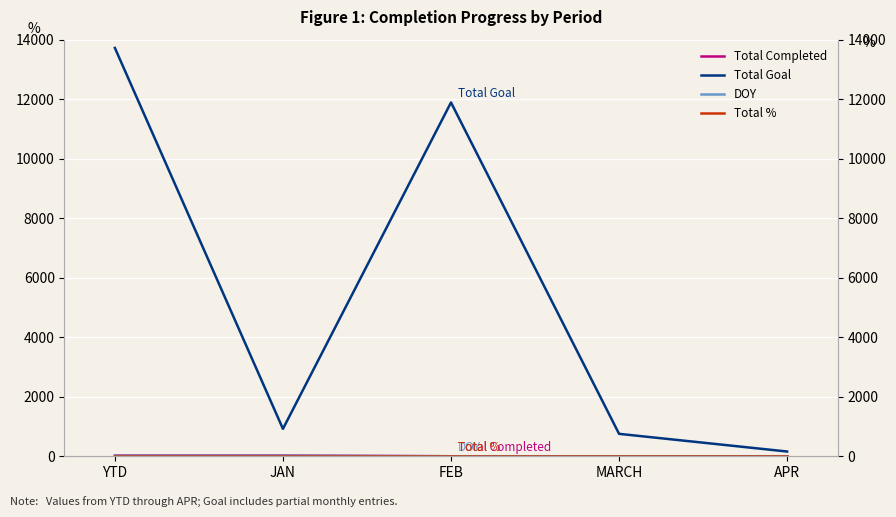

What position from the right is APR?

1